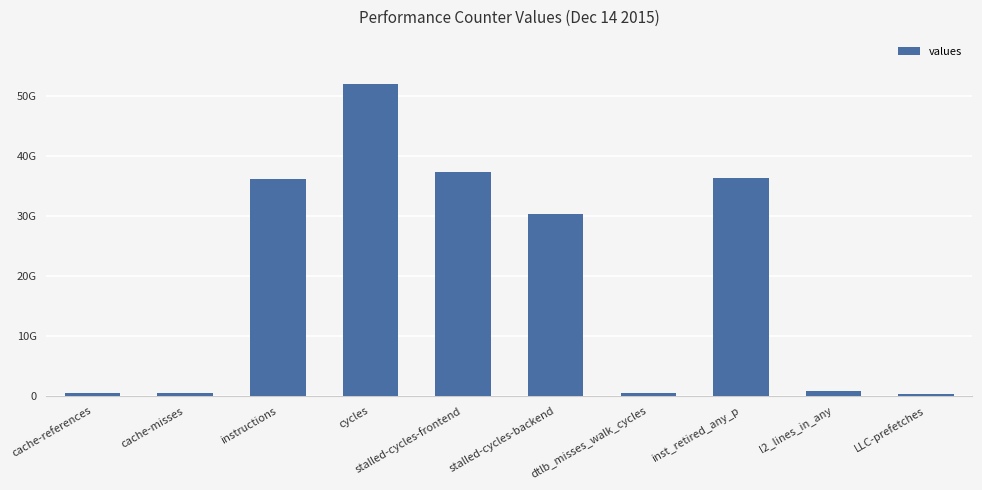

Does the chart contain any negative values?

No